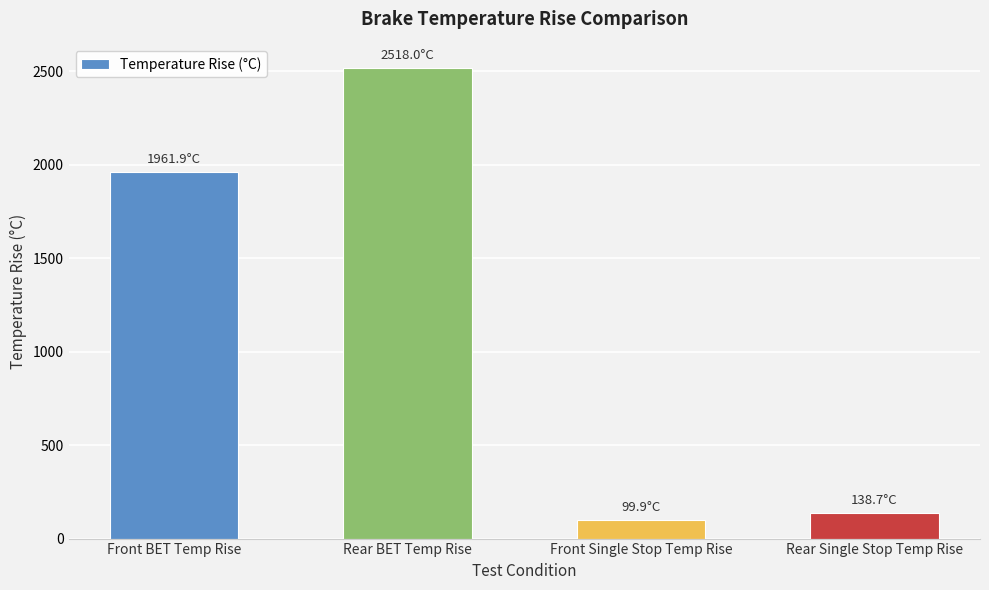

Rank the categories by value from highest to lowest.

Rear BET Temp Rise, Front BET Temp Rise, Rear Single Stop Temp Rise, Front Single Stop Temp Rise